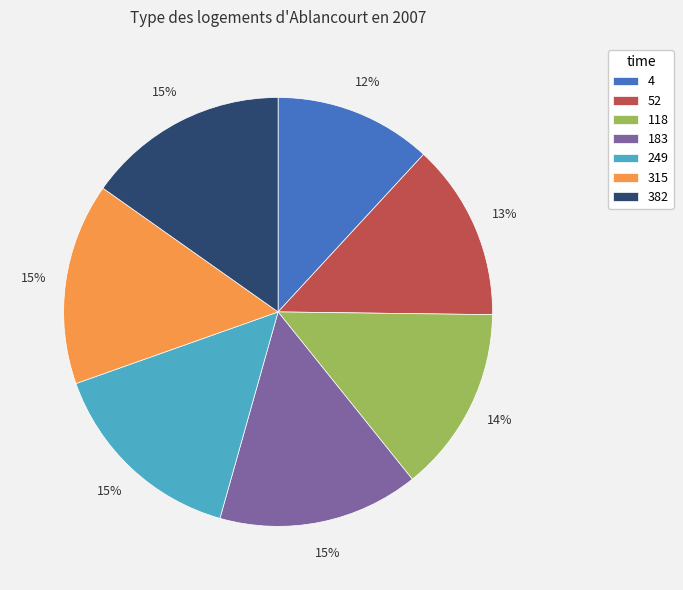

To the nearest percent, what portion does 4 represent?

12%